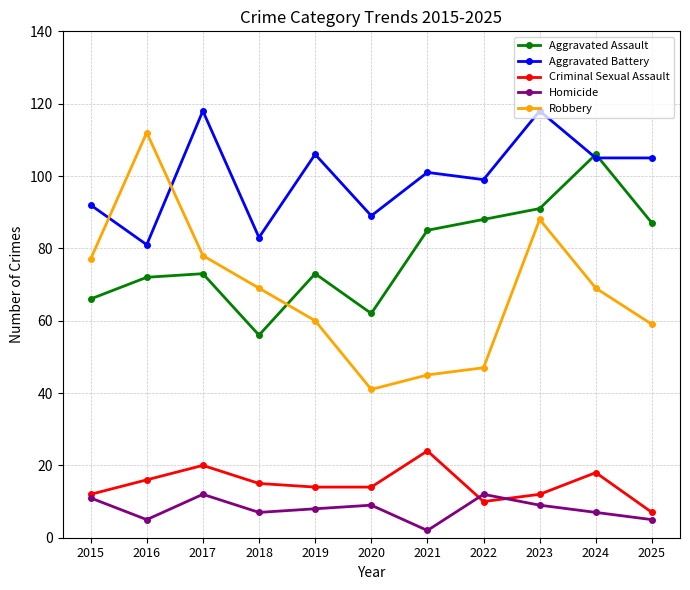

Which series has the largest range (max minus min)?

Robbery